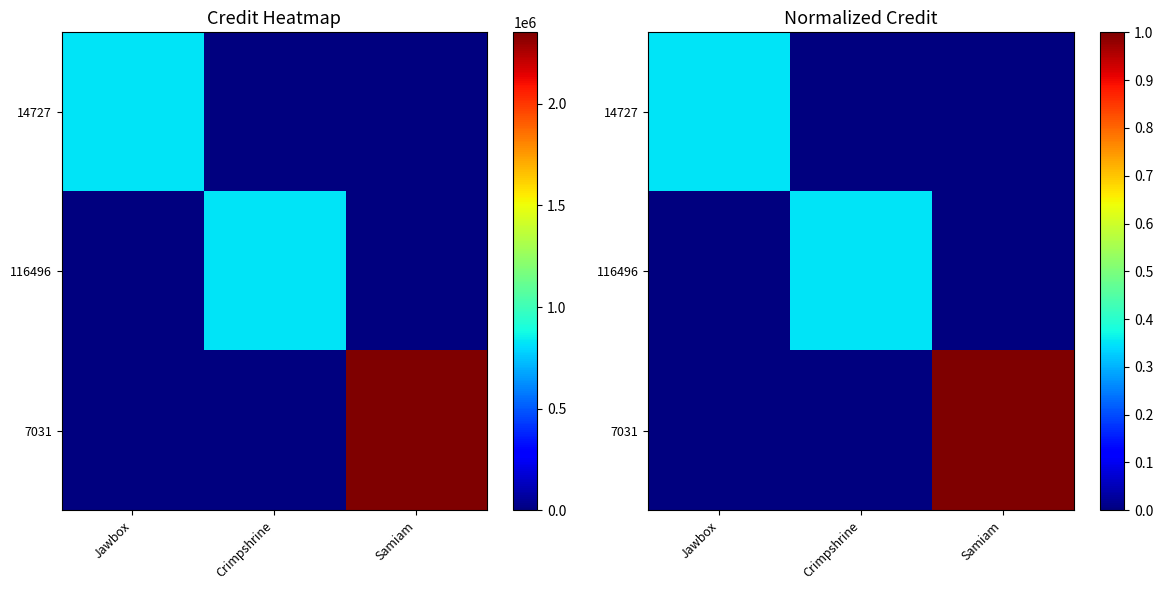

Is it true that 7031 equals 0.7 at Crimpshrine?

False